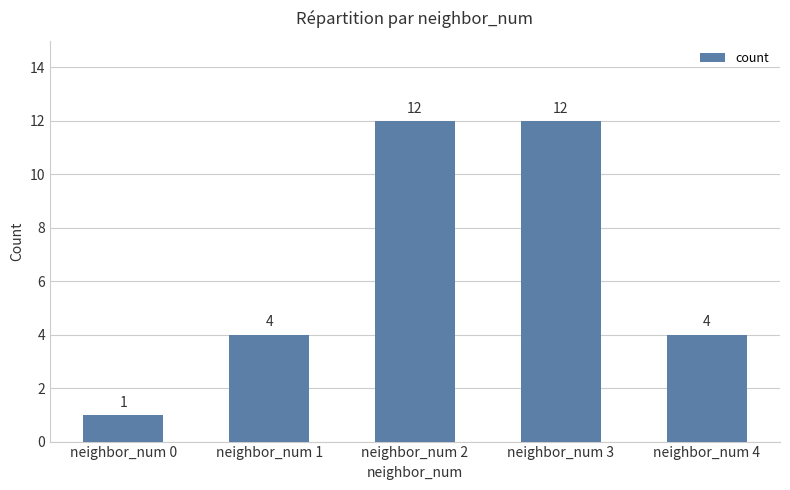

What is the value of the 5th bar from the left?

4